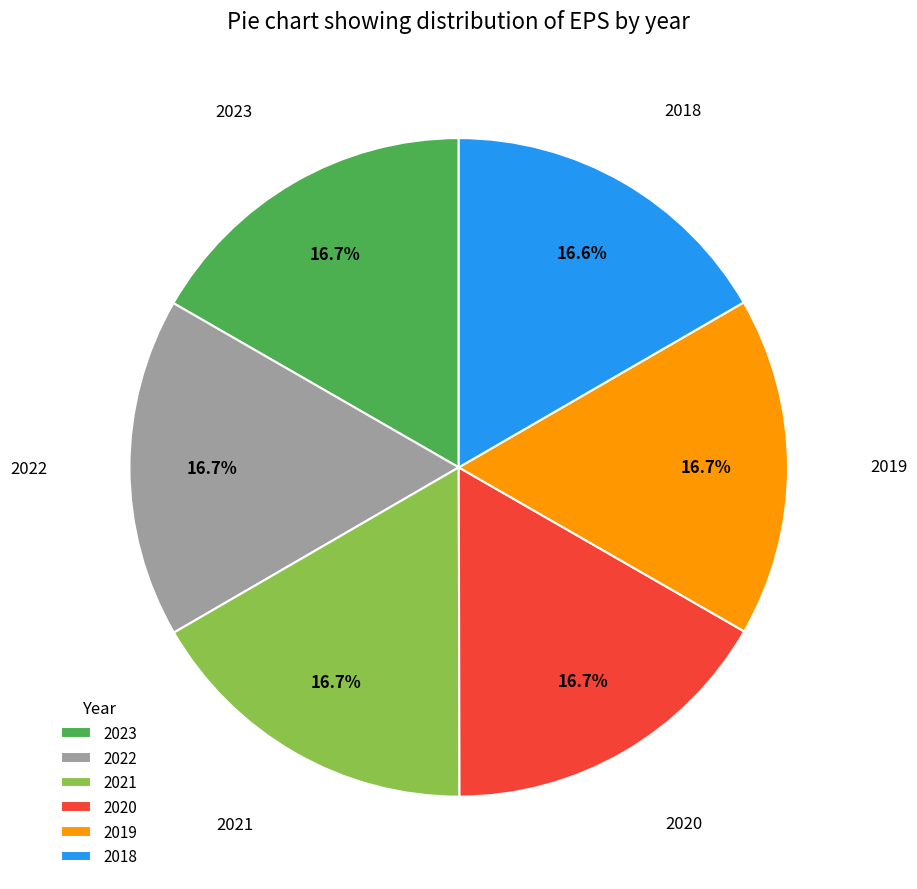

To the nearest percent, what percentage of the pie is 2023?

17%